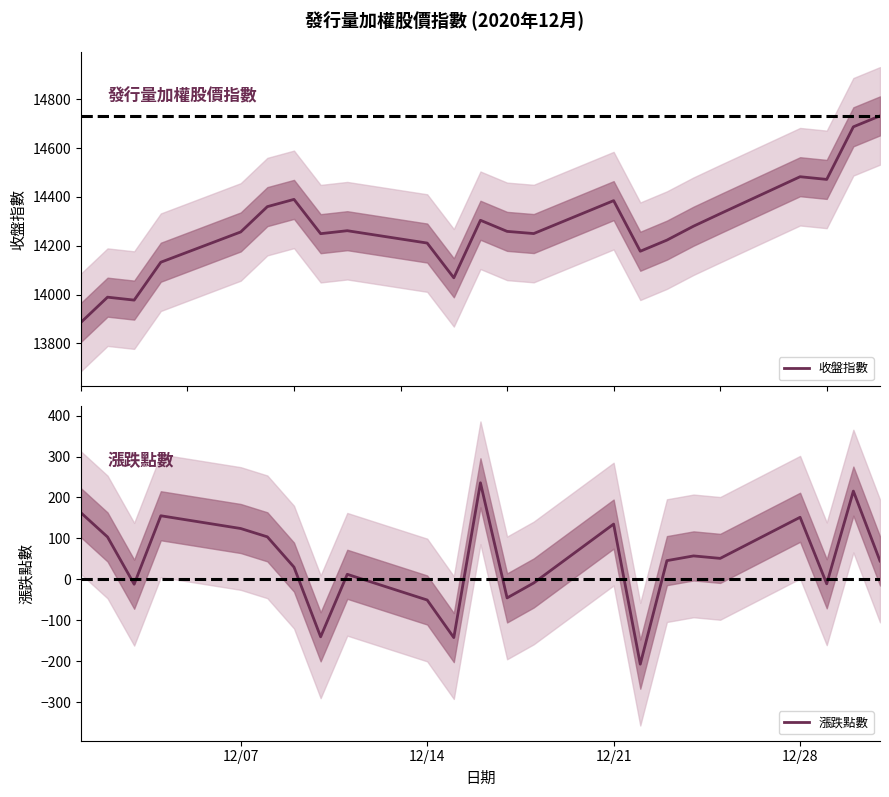

What is the highest value of the 漲跌點數 series?

235.9